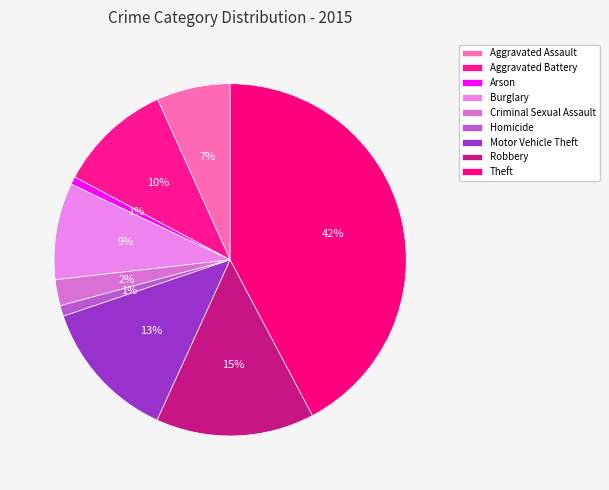

Is there a majority slice in this chart?

No